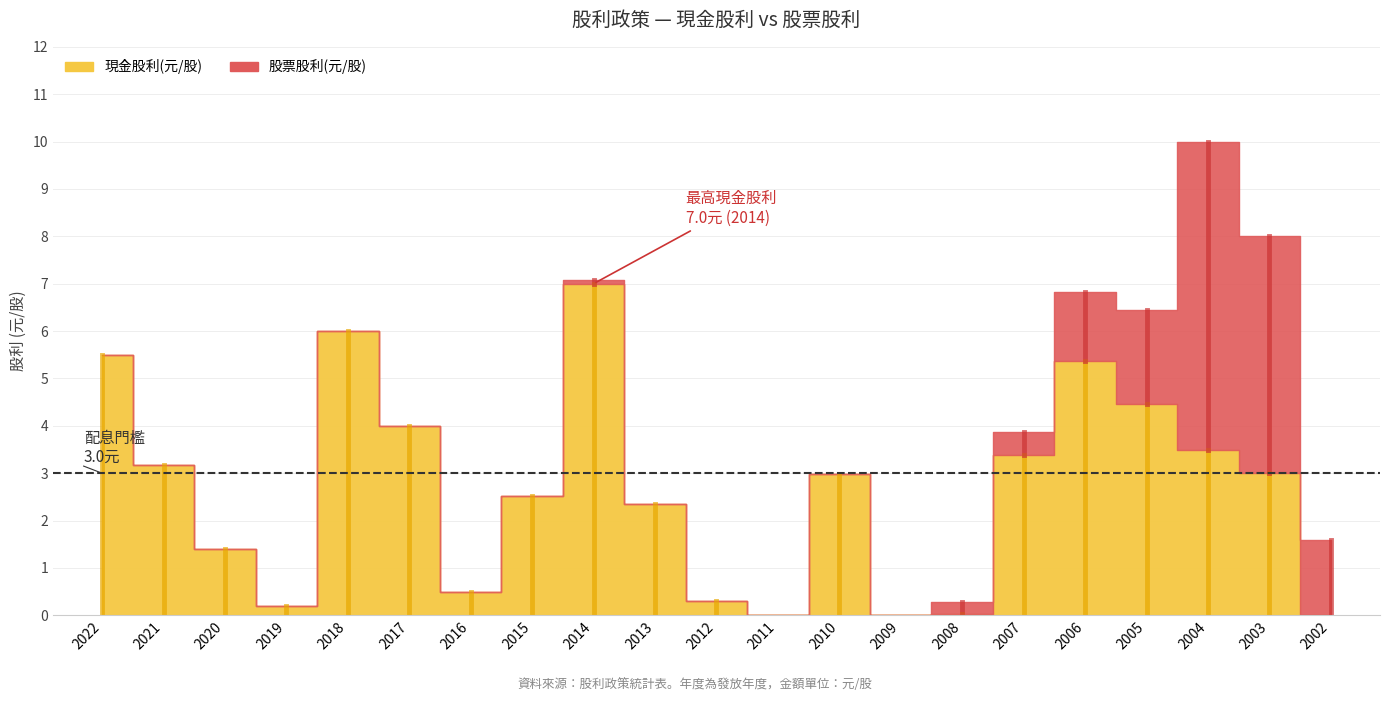

What is the average value of the 現金股利(元/股) series?

2.7